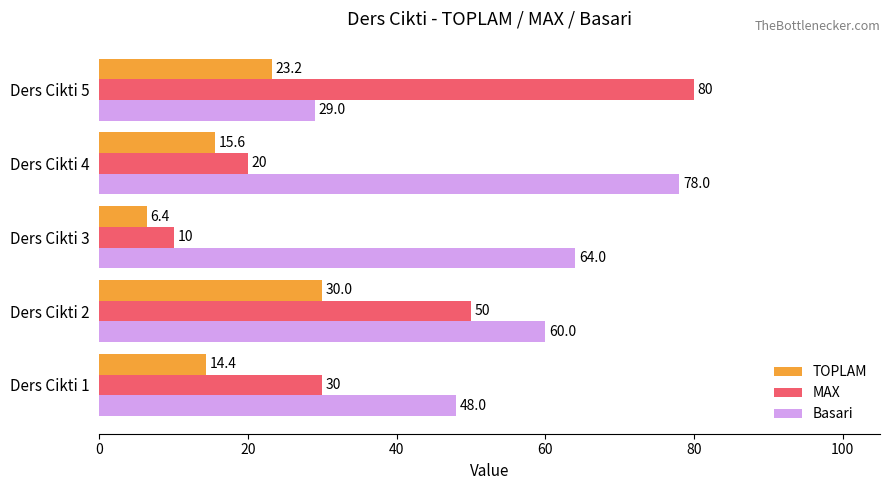

Where is MAX nearest to the value 45?

Ders Cikti 2